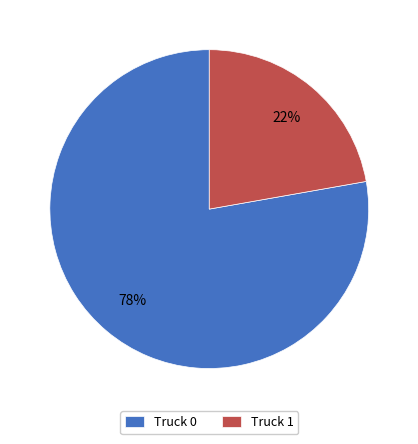

Does Truck 1 represent more than half of the total?

No